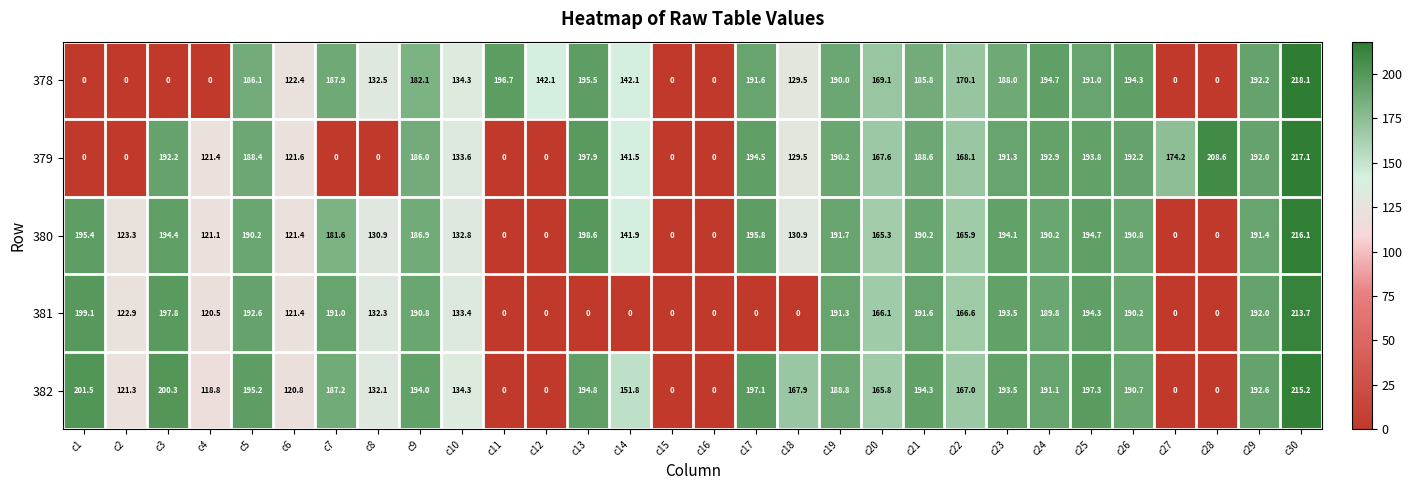

What is the maximum value shown in the chart?

218.1